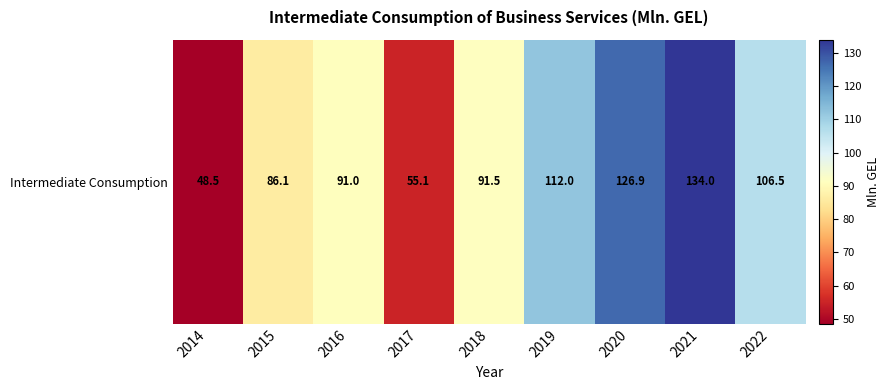

Reading left to right, list all the values displayed in this chart.

2014=48.5	2015=86.1	2016=91.0	2017=55.1	2018=91.5	2019=112.0	2020=126.9	2021=134.0	2022=106.5